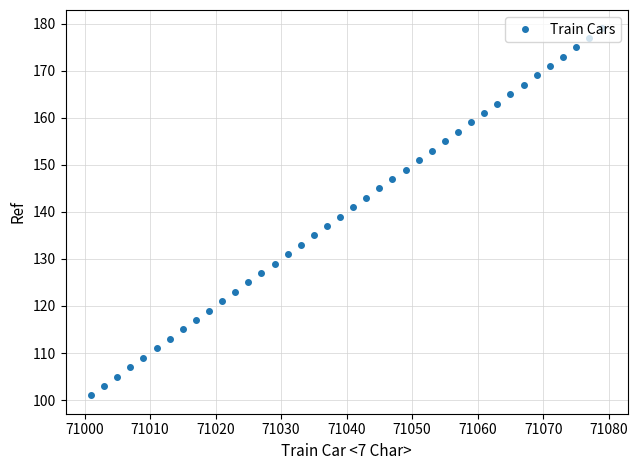

What is the difference between the maximum and minimum values?

78